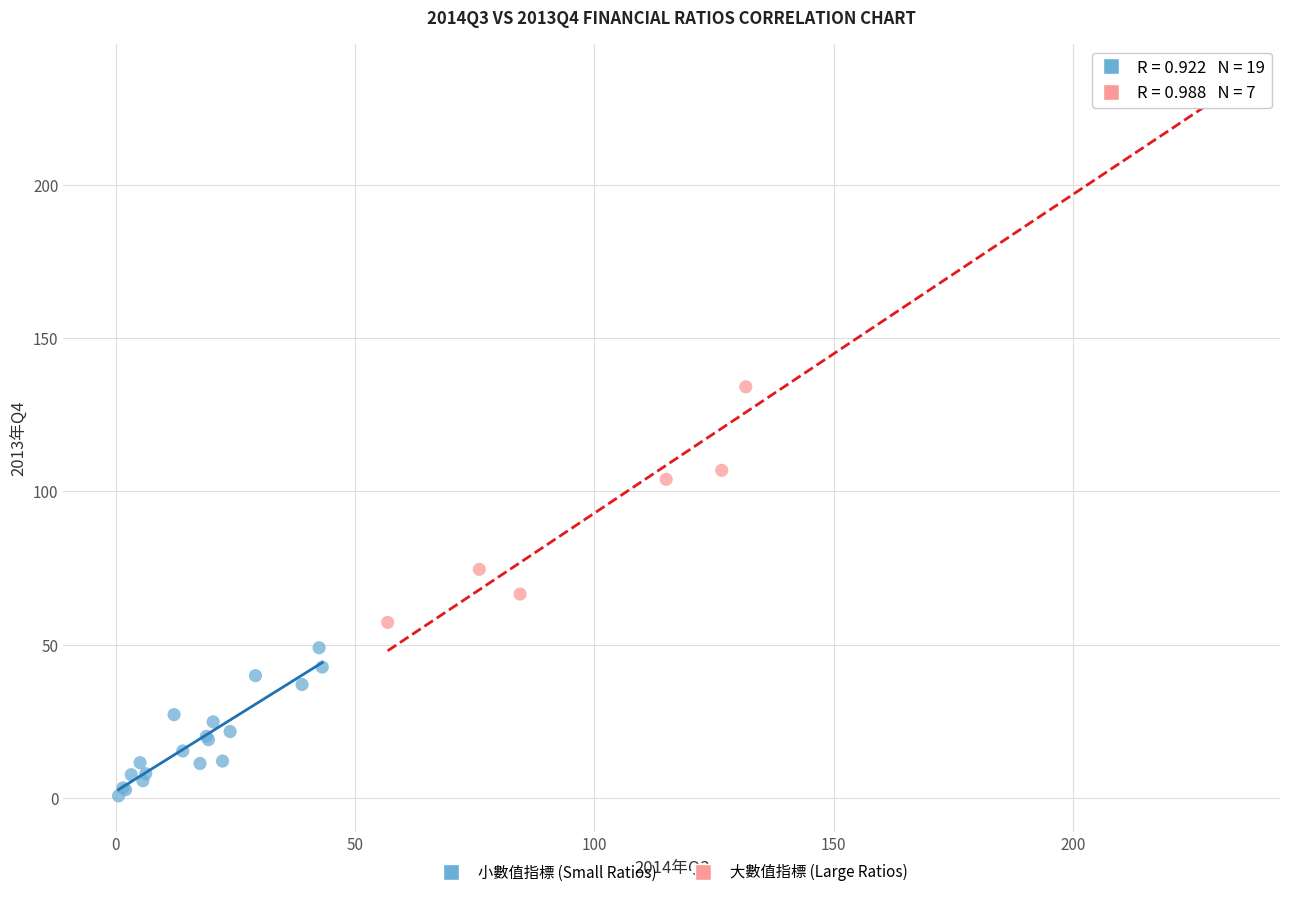

What are all the series names shown in the legend?

小數值指標 (Small Ratios), 大數值指標 (Large Ratios)